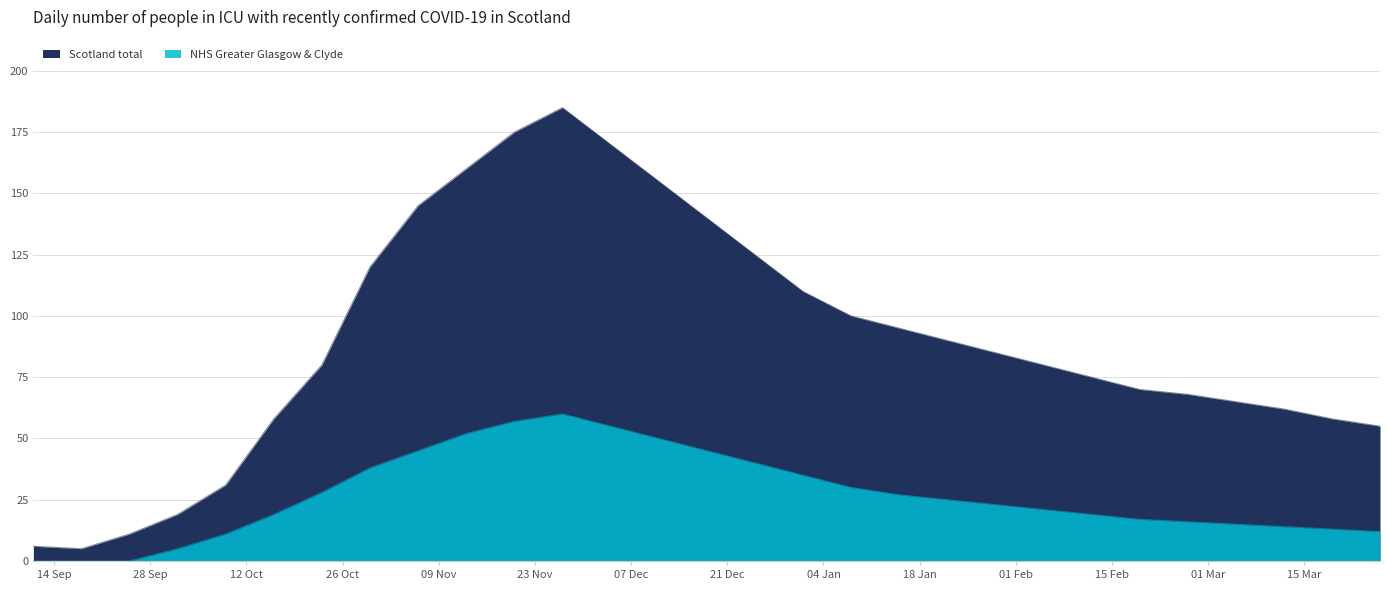

At how many categories does at least one series exceed 41?

24